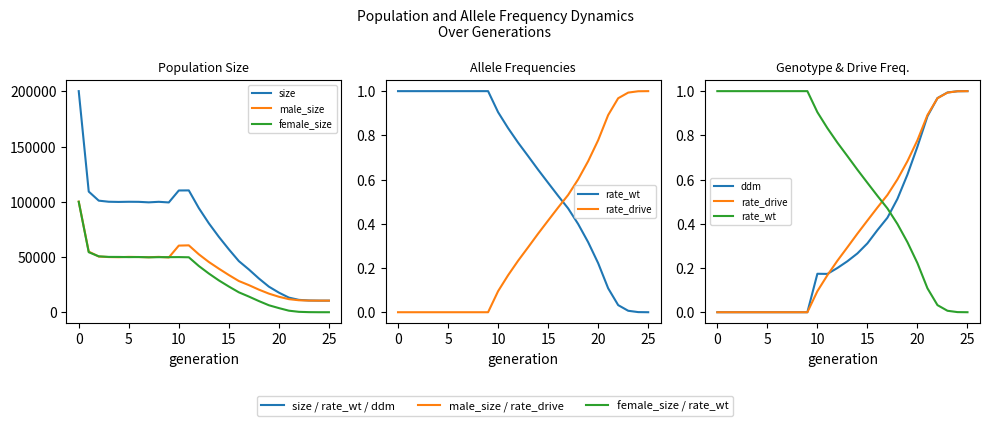

In ddm, how many points are lower than both neighbors (excluding endpoints)?

1